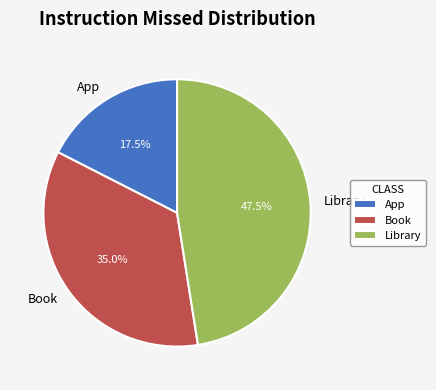

Which category has the biggest portion of the pie?

Library